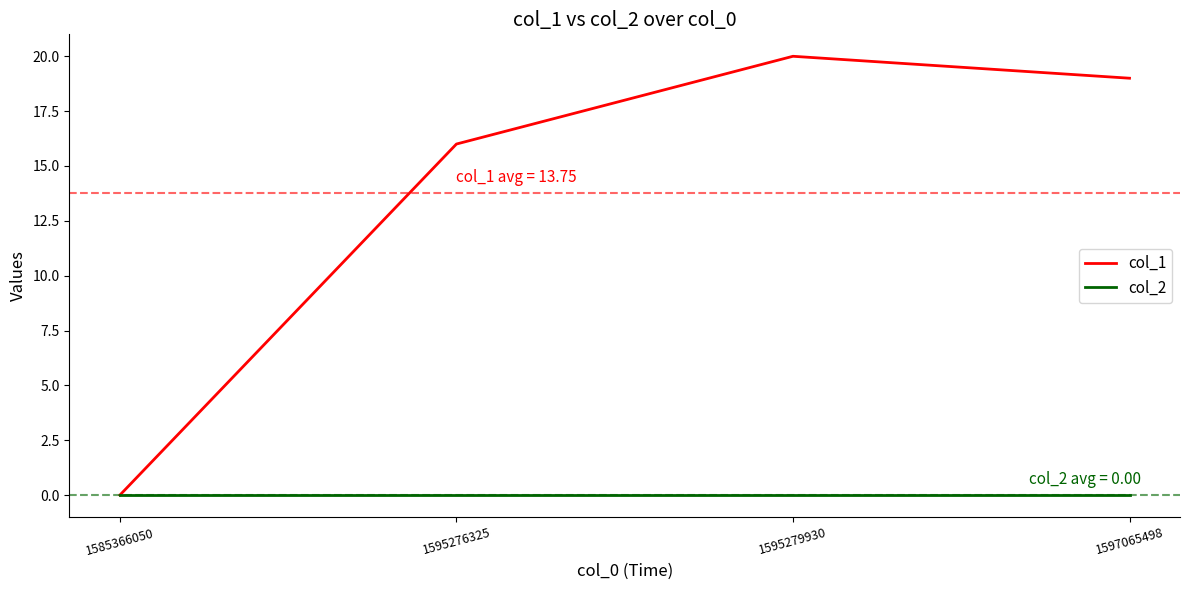

Which series has the largest range (max minus min)?

col_1